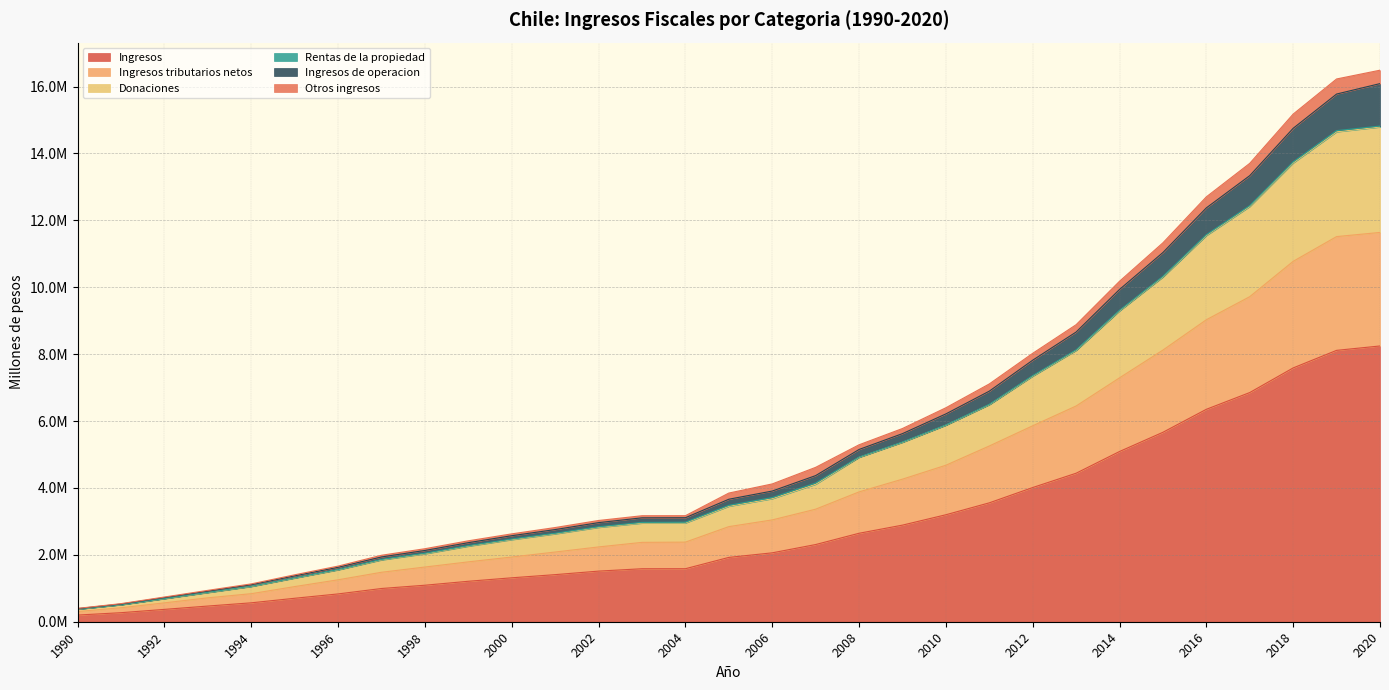

Does the chart have visible grid lines?

Yes